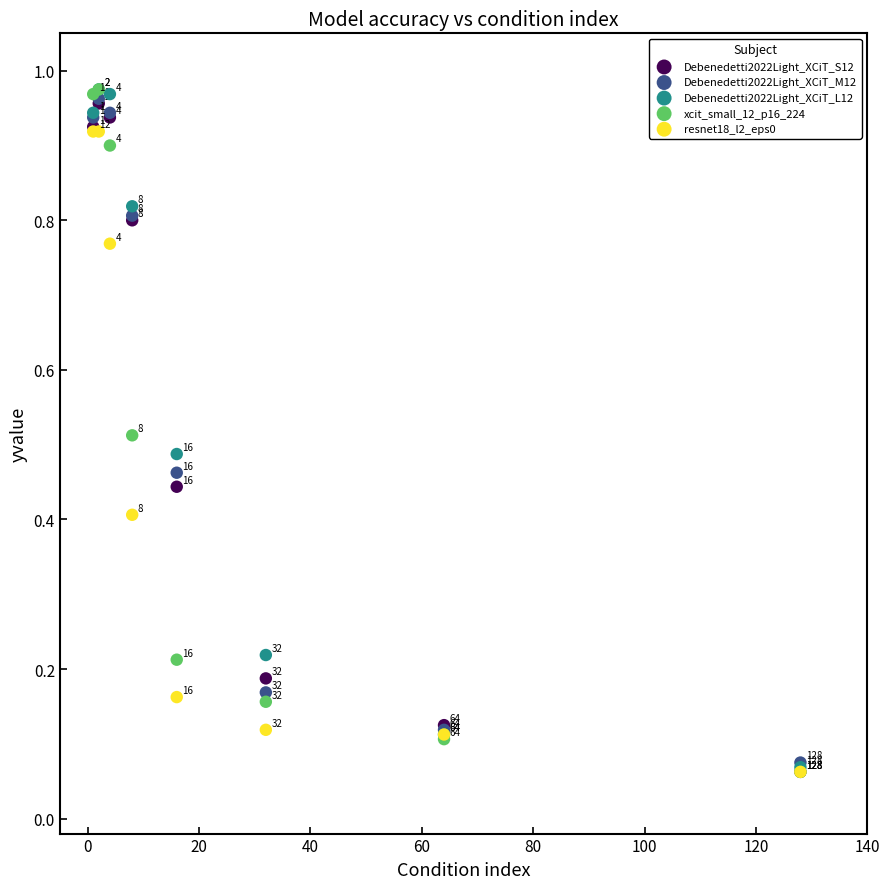

What are all the series names shown in the legend?

Debenedetti2022Light_XCiT_S12, Debenedetti2022Light_XCiT_M12, Debenedetti2022Light_XCiT_L12, xcit_small_12_p16_224, resnet18_l2_eps0